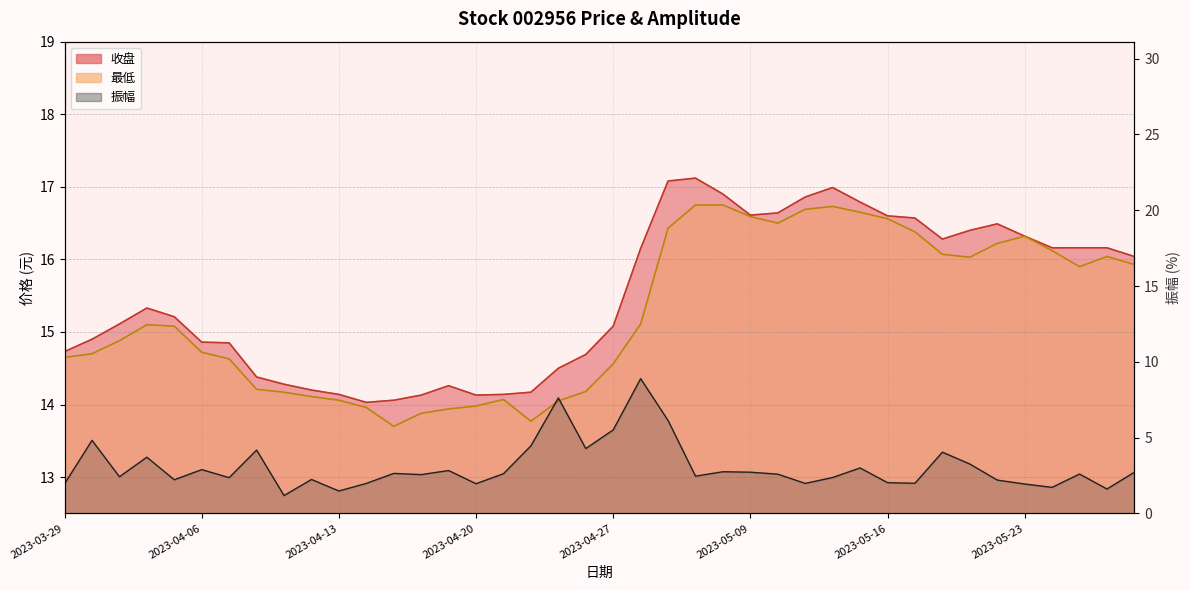

Reading right to left, extract all data points from this chart.

收盘: 16.0	16.2	16.2	16.2	16.3	16.5	16.4	16.3	16.6	16.6	16.8	17.0	16.9	16.6	16.6	16.9	17.1	17.1	16.1	15.1	14.7	14.5	14.2	14.1	14.1	14.3	14.1	14.1	14.0	14.1	14.2	14.3	14.4	14.8	14.9	15.2	15.3	15.1	14.9	14.7
最低: 15.9	16.0	15.9	16.1	16.3	16.2	16.0	16.1	16.4	16.6	16.6	16.7	16.7	16.5	16.6	16.8	16.8	16.4	15.1	14.6	14.2	14.1	13.8	14.1	14.0	13.9	13.9	13.7	14.0	14.1	14.1	14.2	14.2	14.6	14.7	15.1	15.1	14.9	14.7	14.7
振幅: 2.7	1.6	2.6	1.7	1.9	2.2	3.3	4.0	2.0	2.0	3.0	2.4	2.0	2.6	2.7	2.8	2.5	6.1	8.9	5.5	4.3	7.6	4.5	2.6	2.0	2.8	2.6	2.6	2.0	1.5	2.2	1.2	4.2	2.4	2.9	2.2	3.7	2.4	4.8	2.0